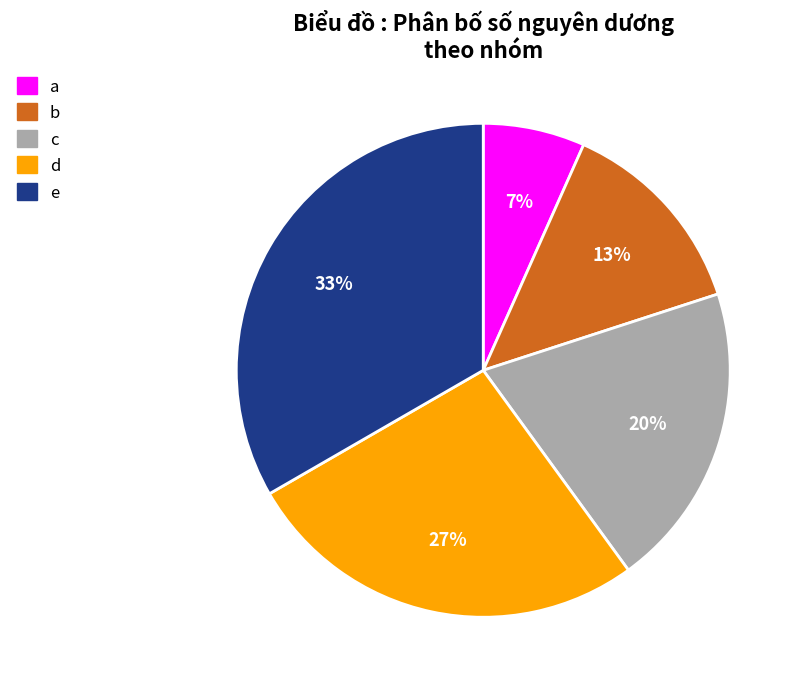

Rank the categories by value from lowest to highest.

a, b, c, d, e